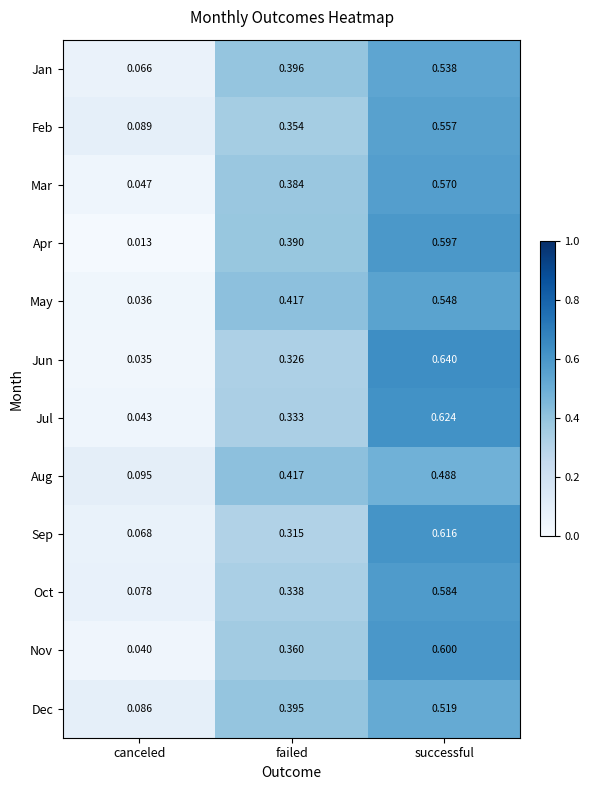

At how many categories does at least one series exceed 0?

3